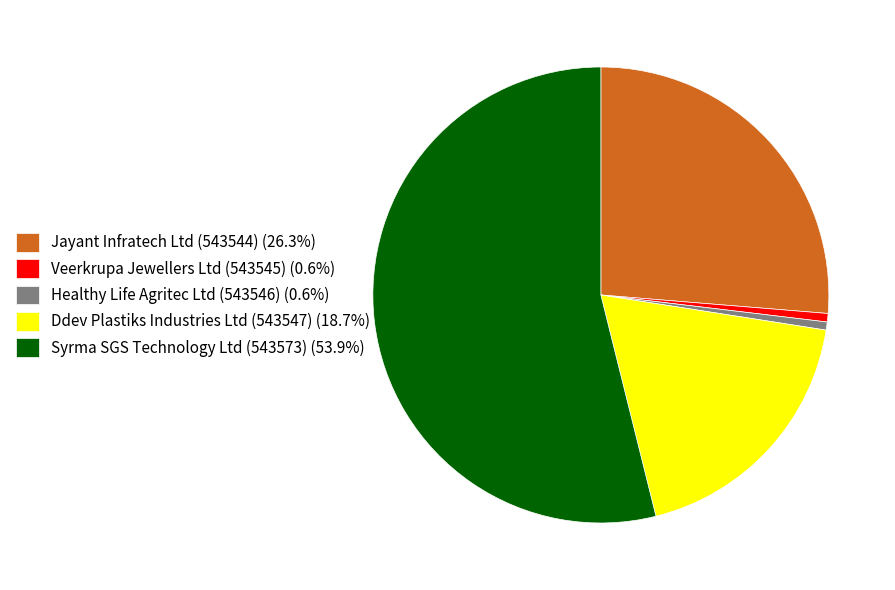

Count the number of slices in the pie.

5